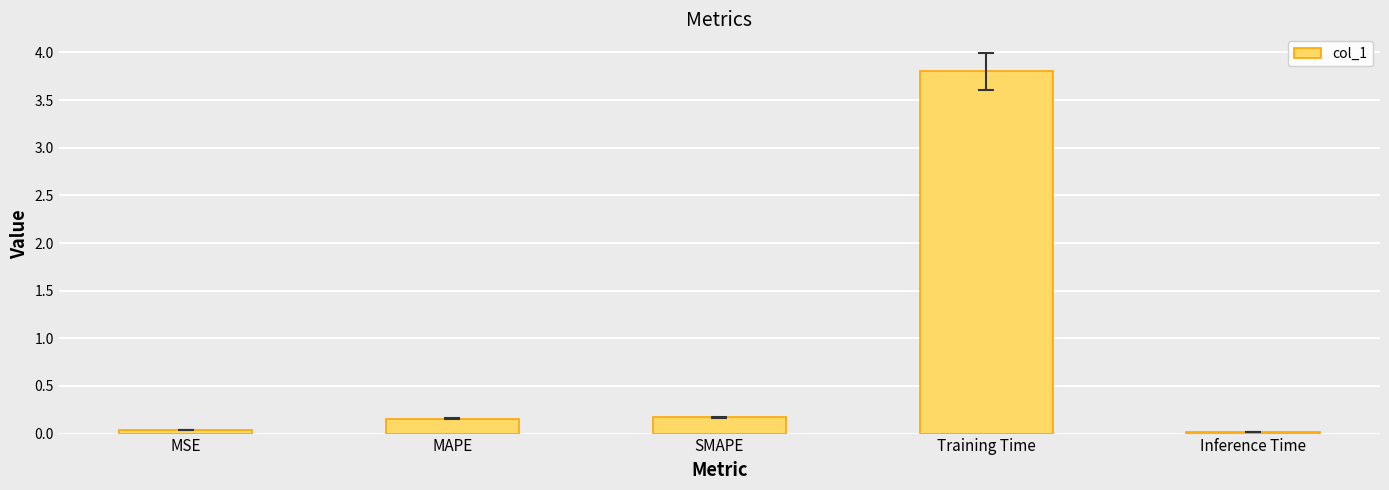

The chart shows a value of 1.8 at Training Time. True or false?

False